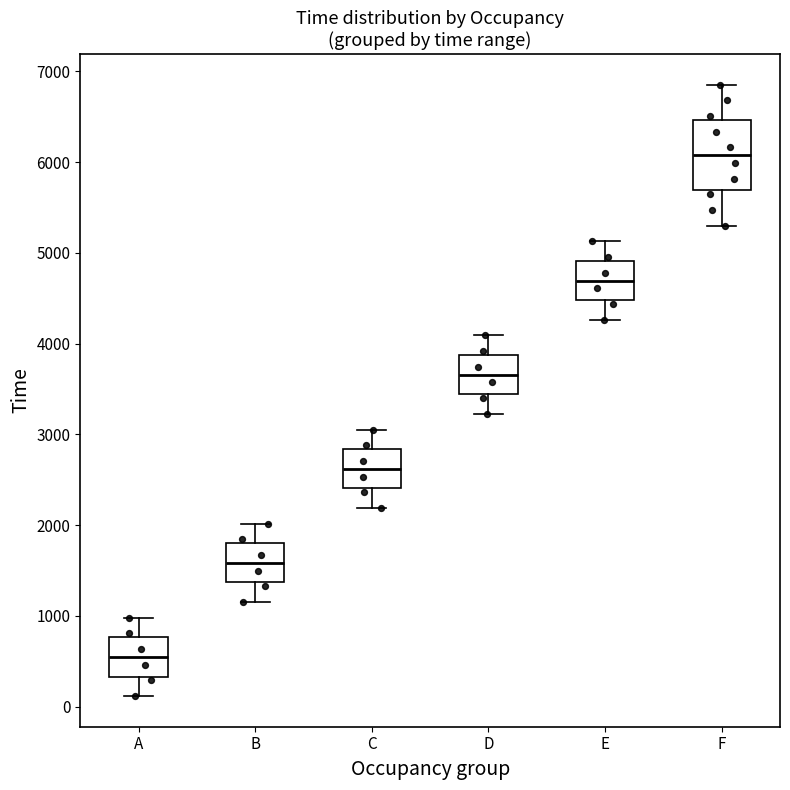

Comparing the boxes themselves (not the whiskers), which one is the tallest?

F